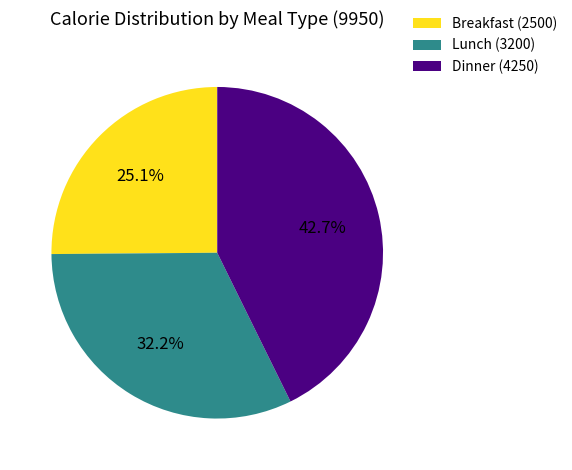

Does Lunch (3200) account for over 50% of the chart?

No